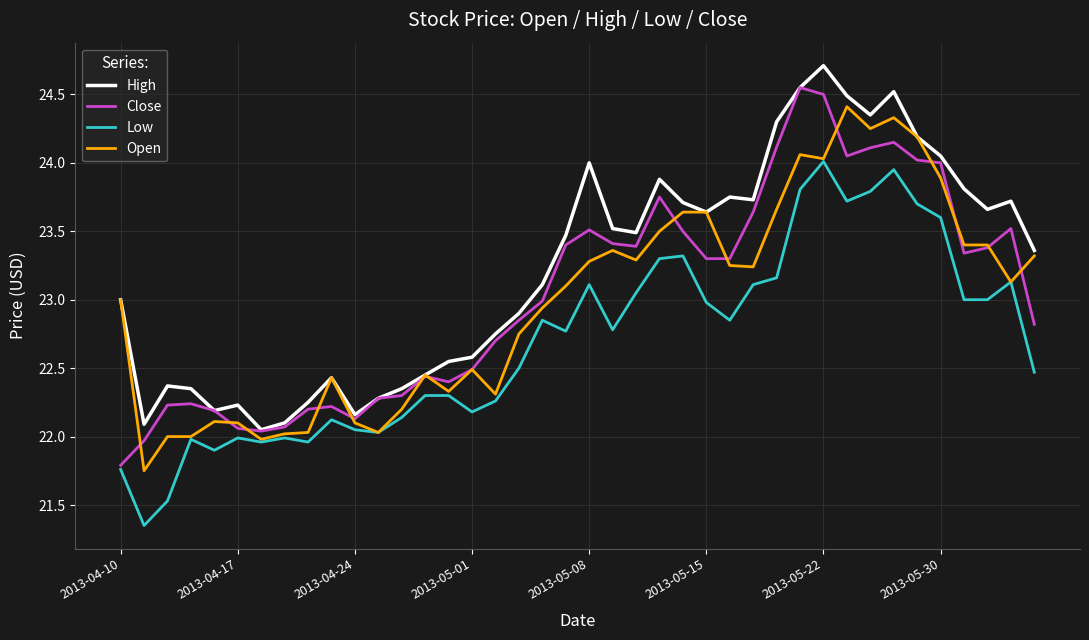

Which series has the largest total across all categories?

High